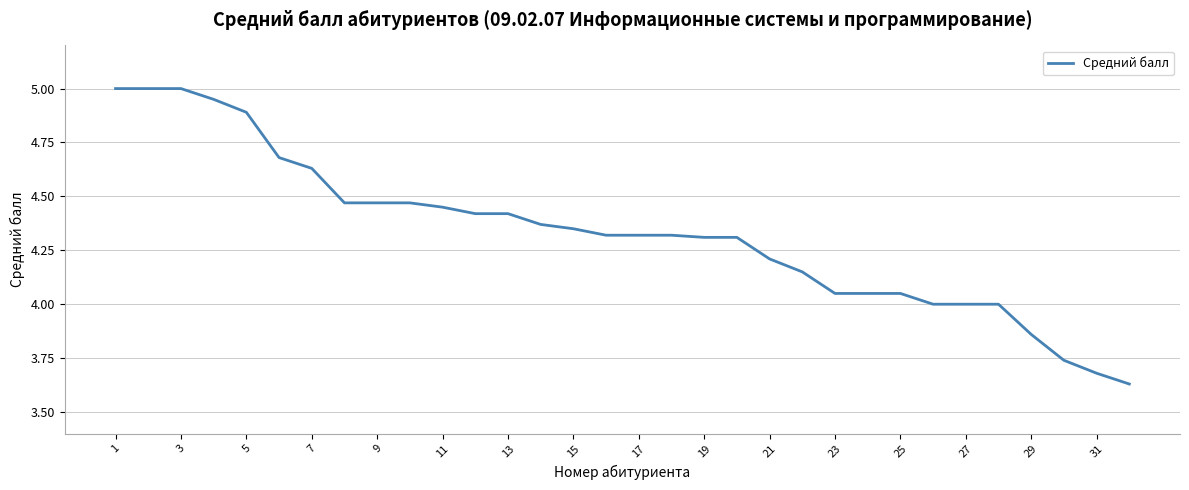

At which label does the data first exceed 4?

1